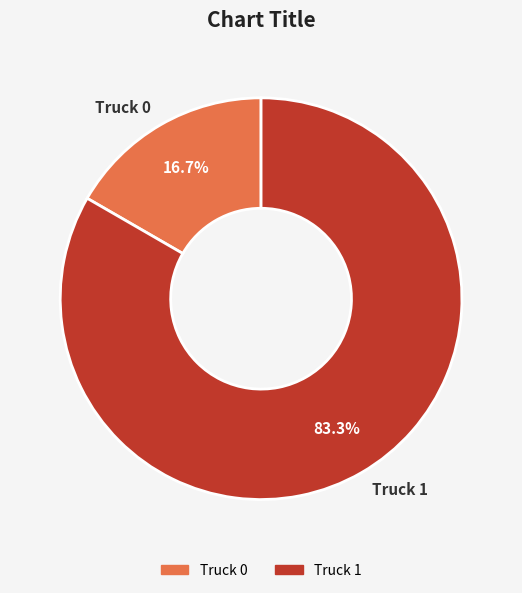

Rank the categories by value from highest to lowest.

Truck 1, Truck 0